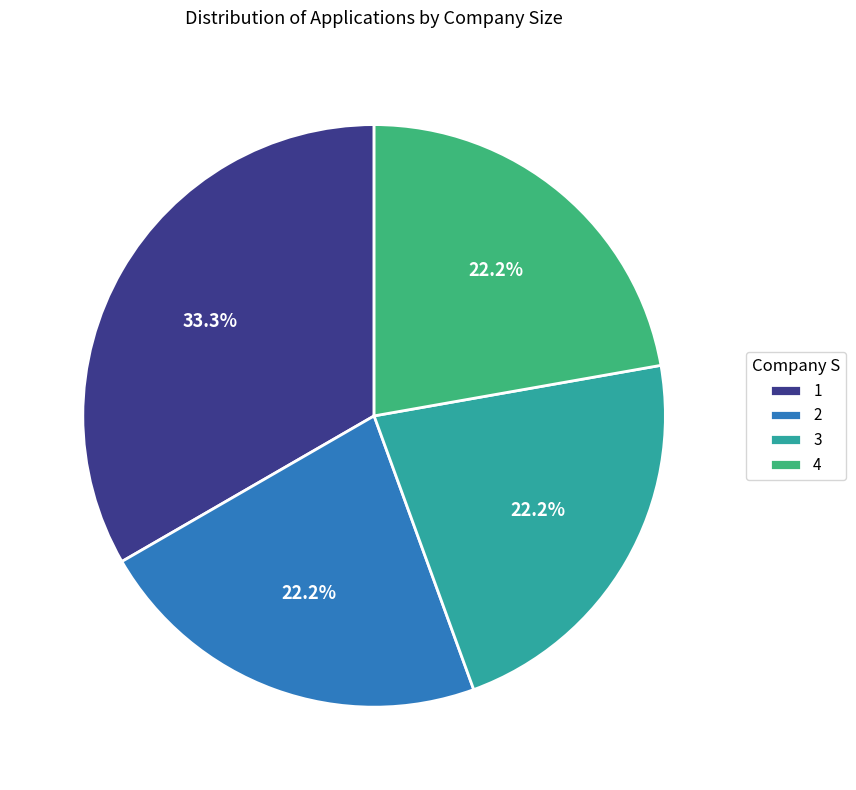

Does any single category account for the majority?

No